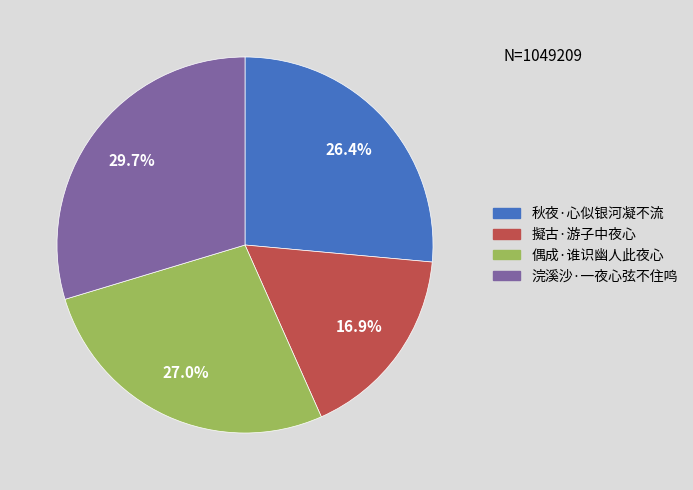

To the nearest percent, what is the difference between the largest and smallest slice percentages?

13%